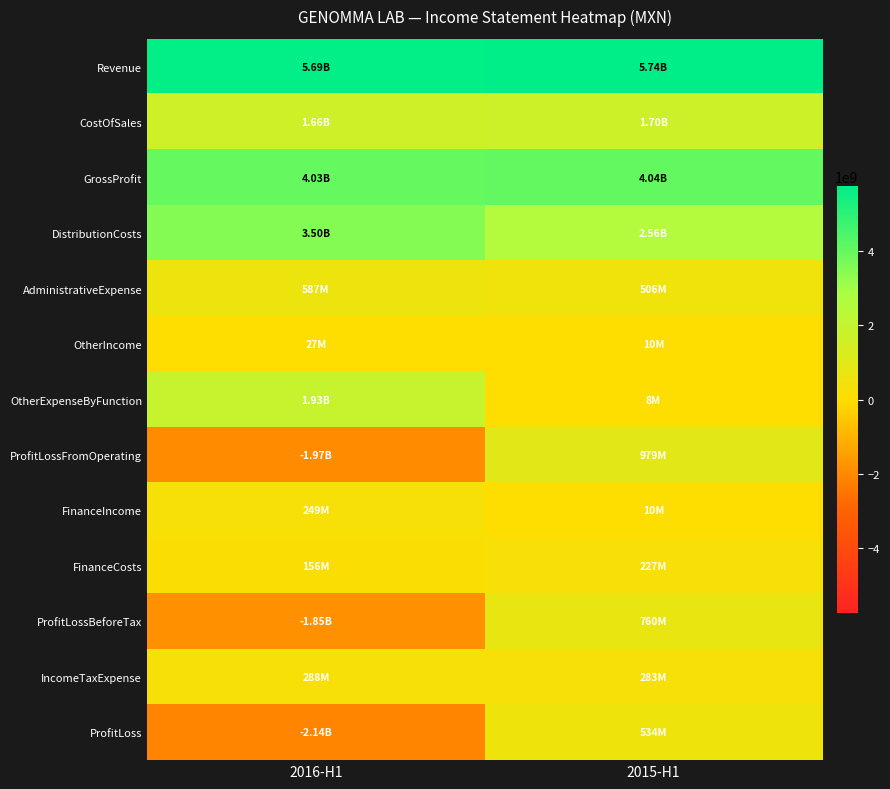

Count the number of categories in the chart.

2